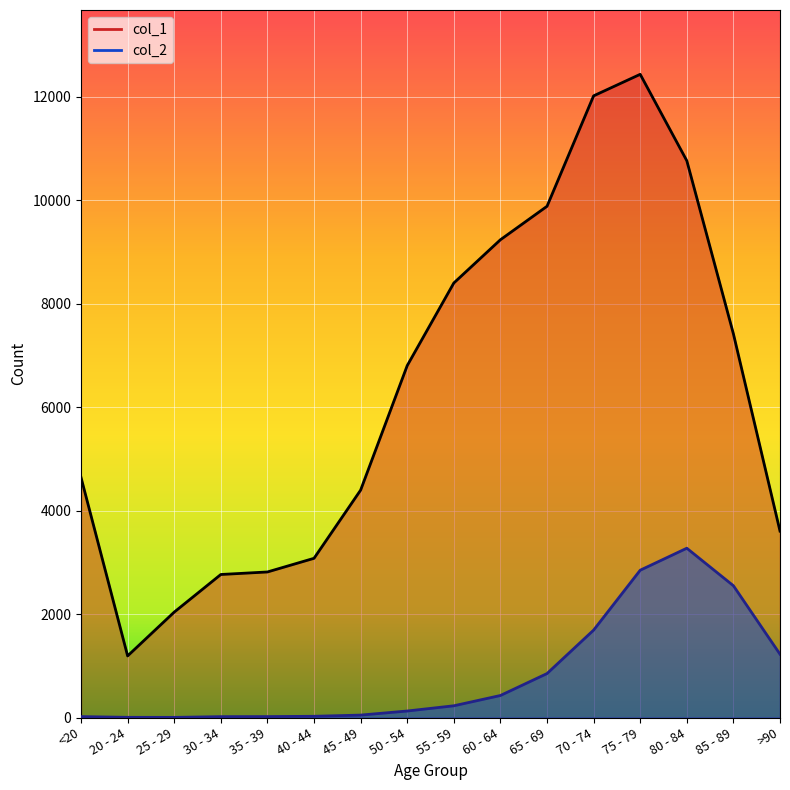

What position from the left is 25 - 29?

3